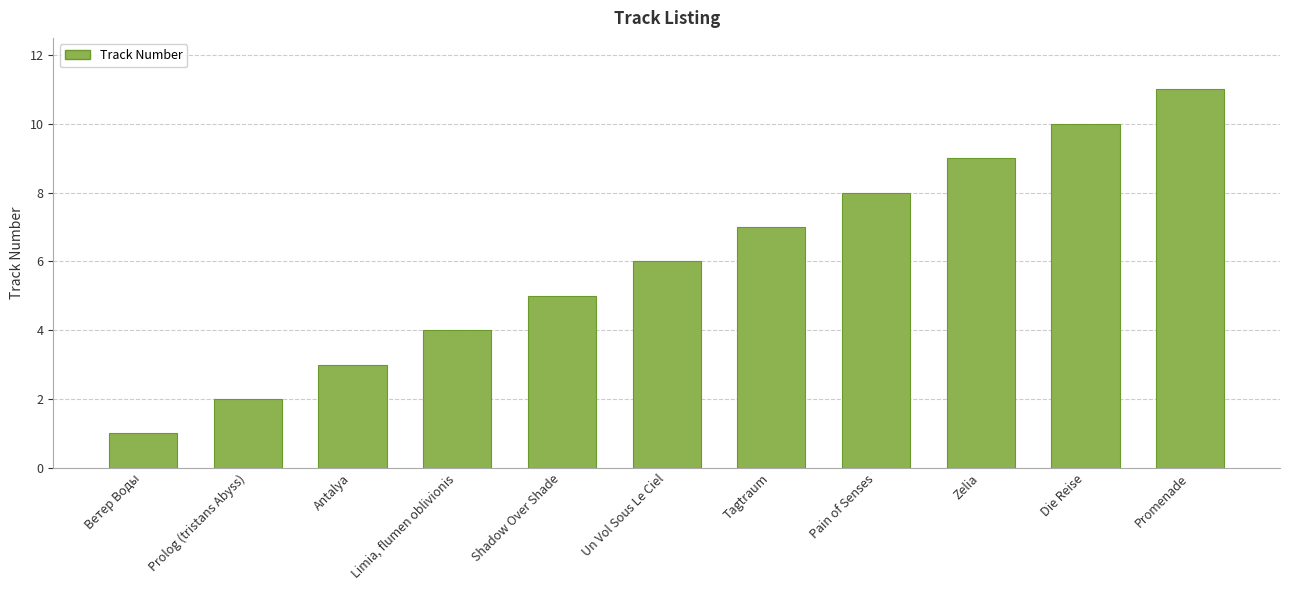

The value at Ветер Воды is 0. True or false?

False